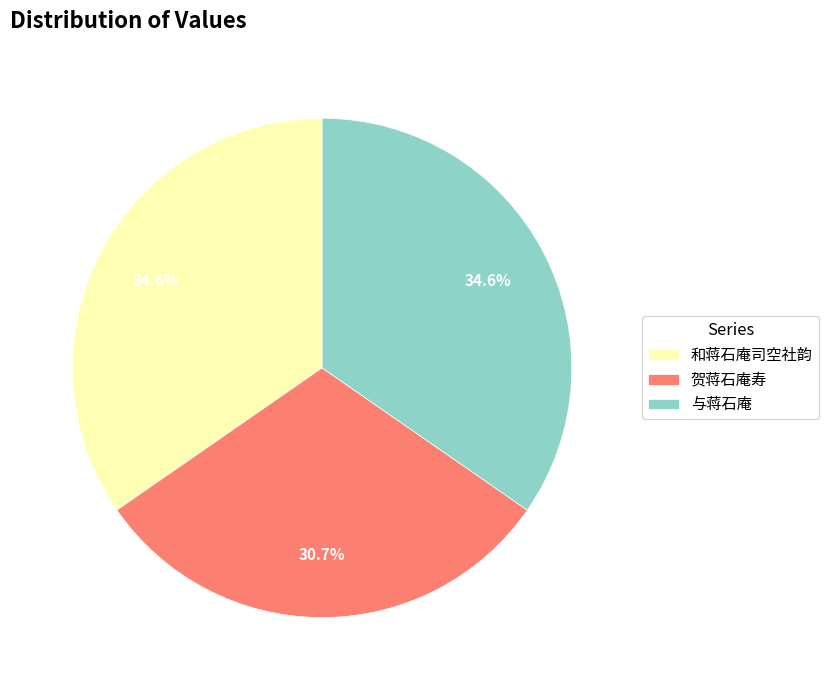

How many slices are in this pie chart?

3